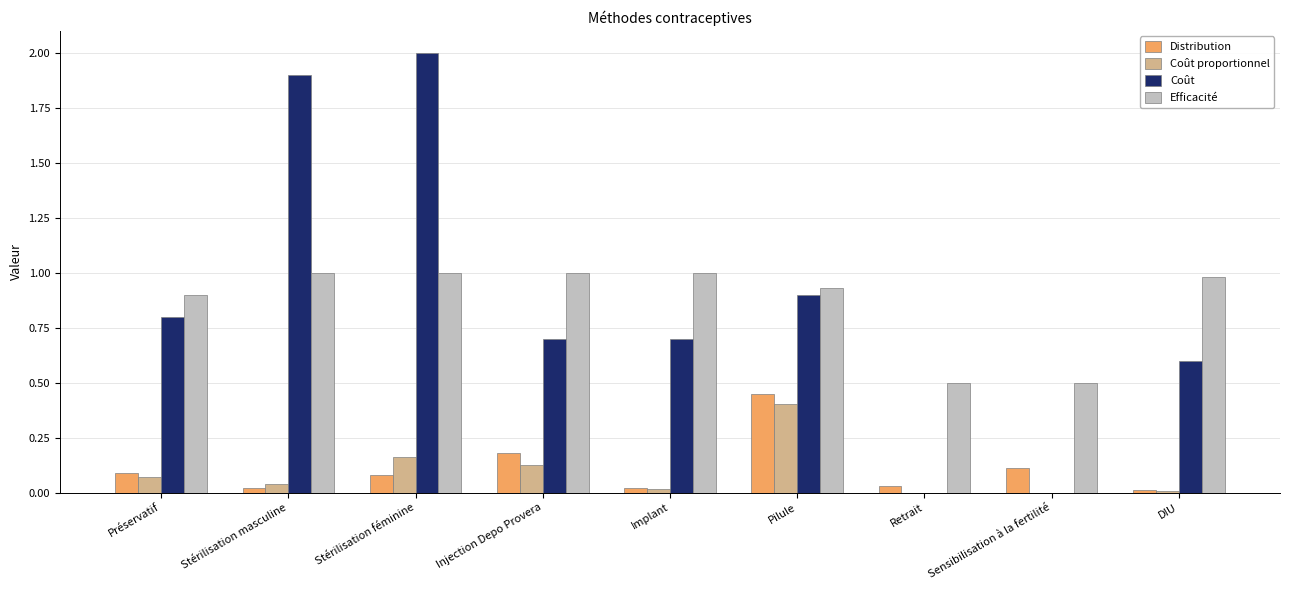

What is the total value across all series at Préservatif?

1.9